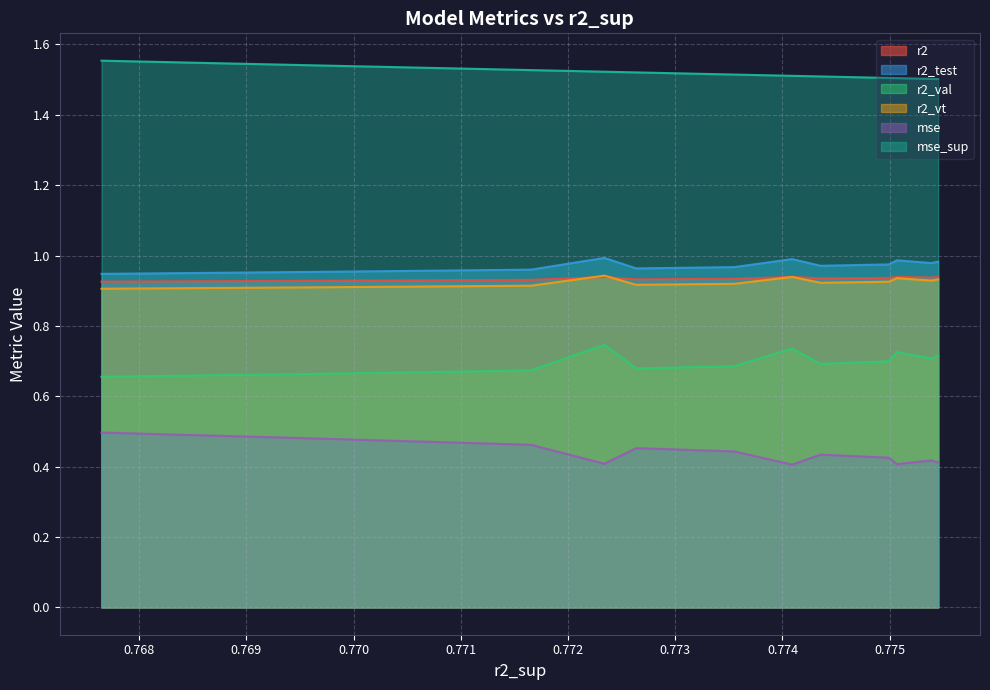

True or false: r2 and mse_sup intersect in this chart.

False